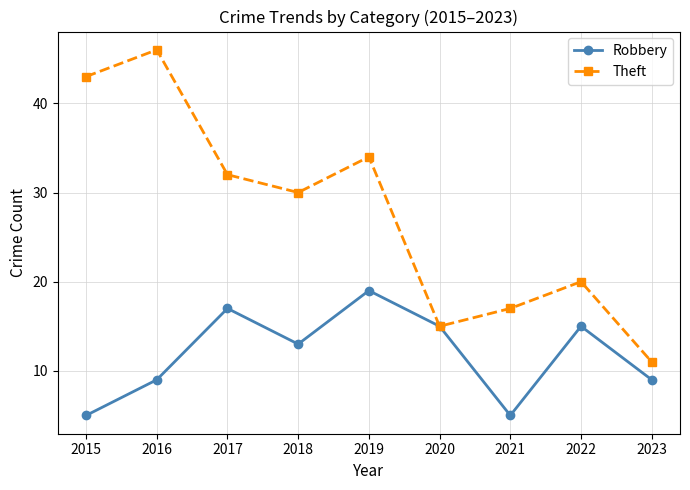

What is the difference between the maximum and minimum values in the Theft series?

35